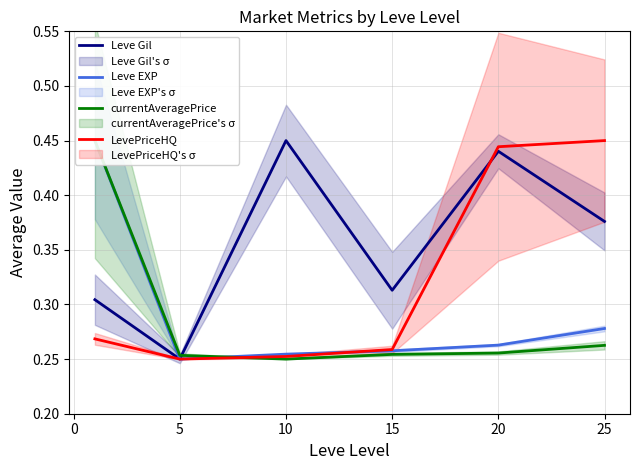

Where is Leve Gil nearest to the value 0?

5